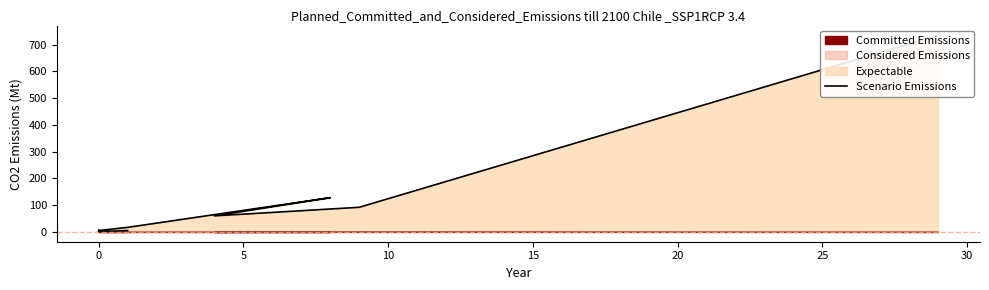

How many lines are shown in the chart?

1